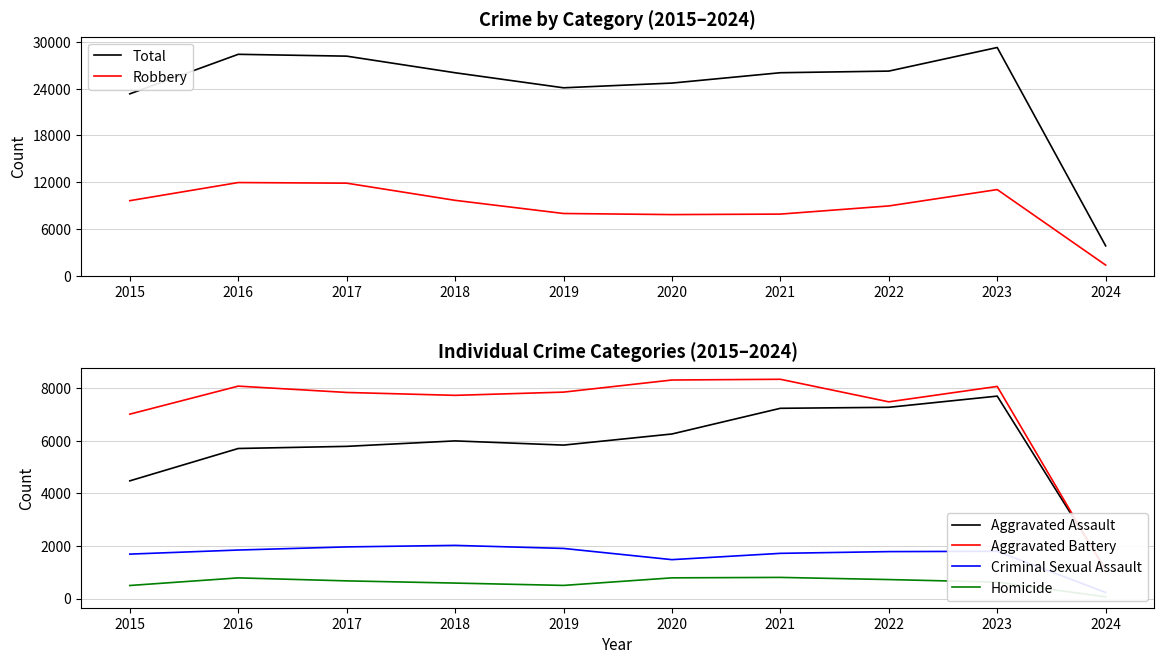

True or false: Homicide and Robbery intersect in this chart.

False